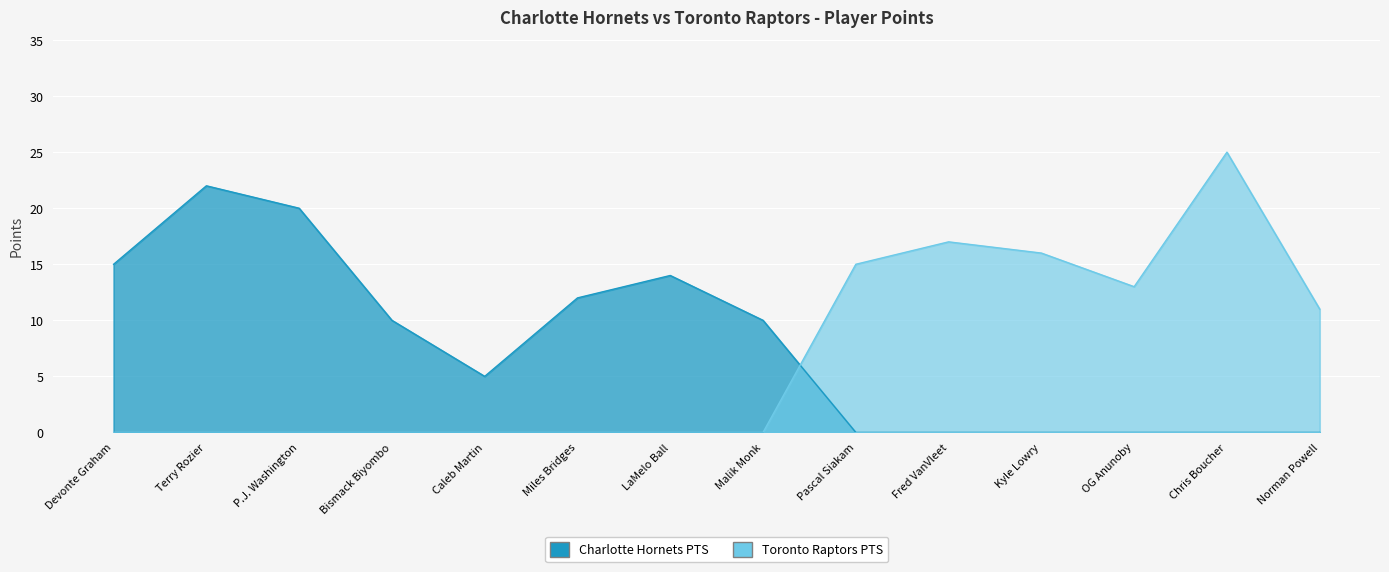

Which series has the largest range (max minus min)?

Toronto Raptors PTS